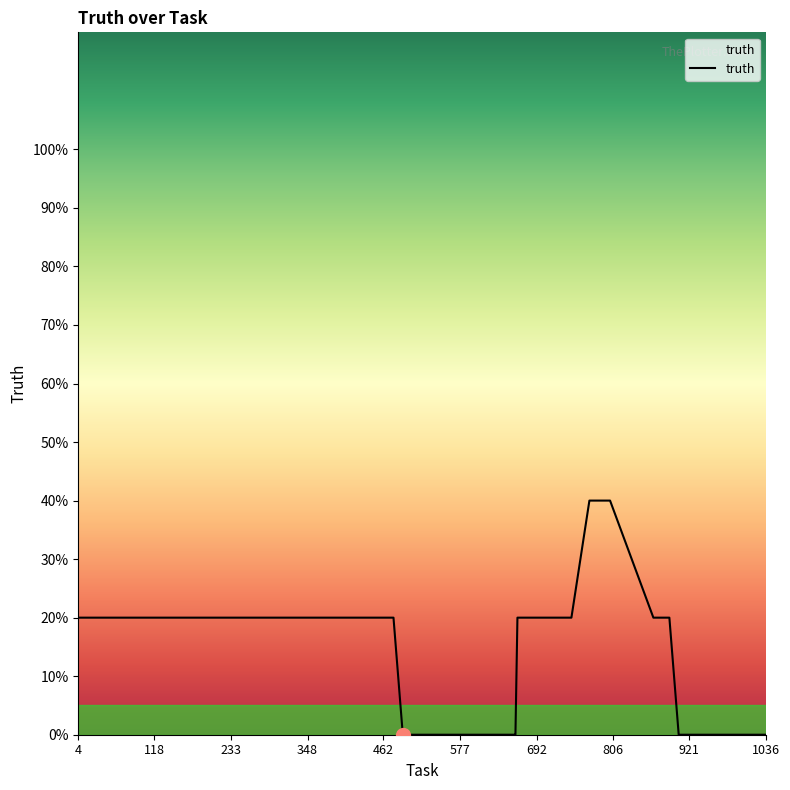

Is this an area chart (filled region under the line)?

No